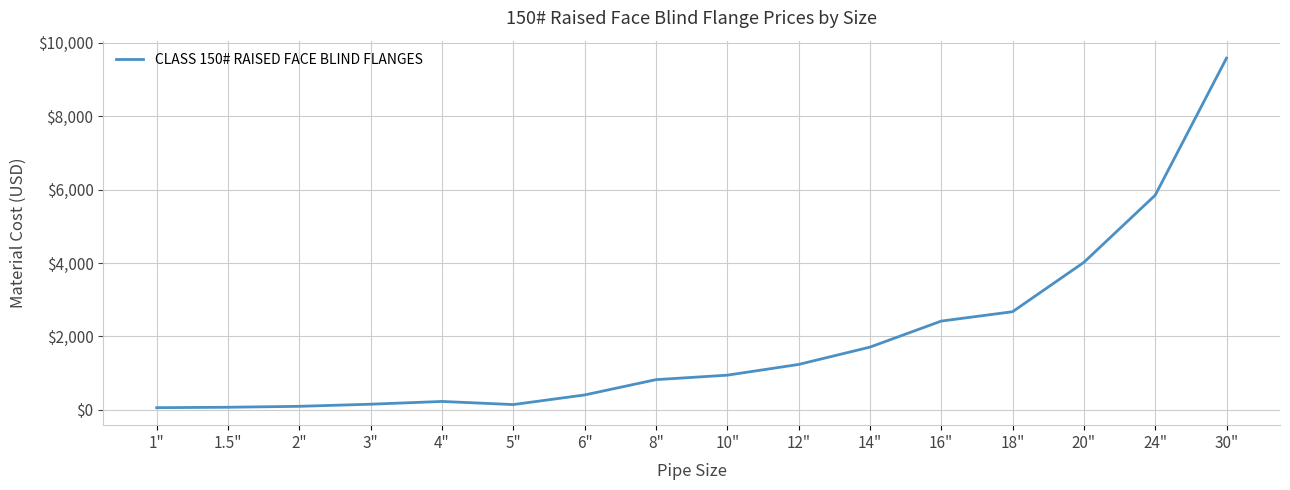

Read the value at 12", to the nearest 10.

1240